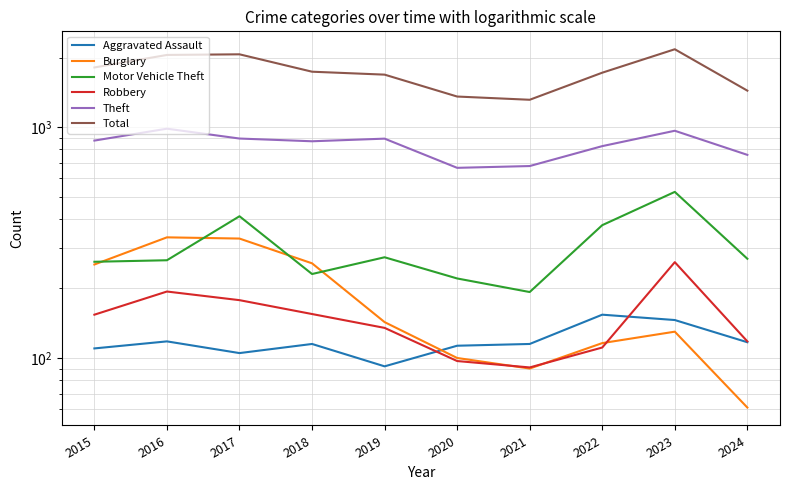

Is it true that Aggravated Assault equals 154 at 2022?

True